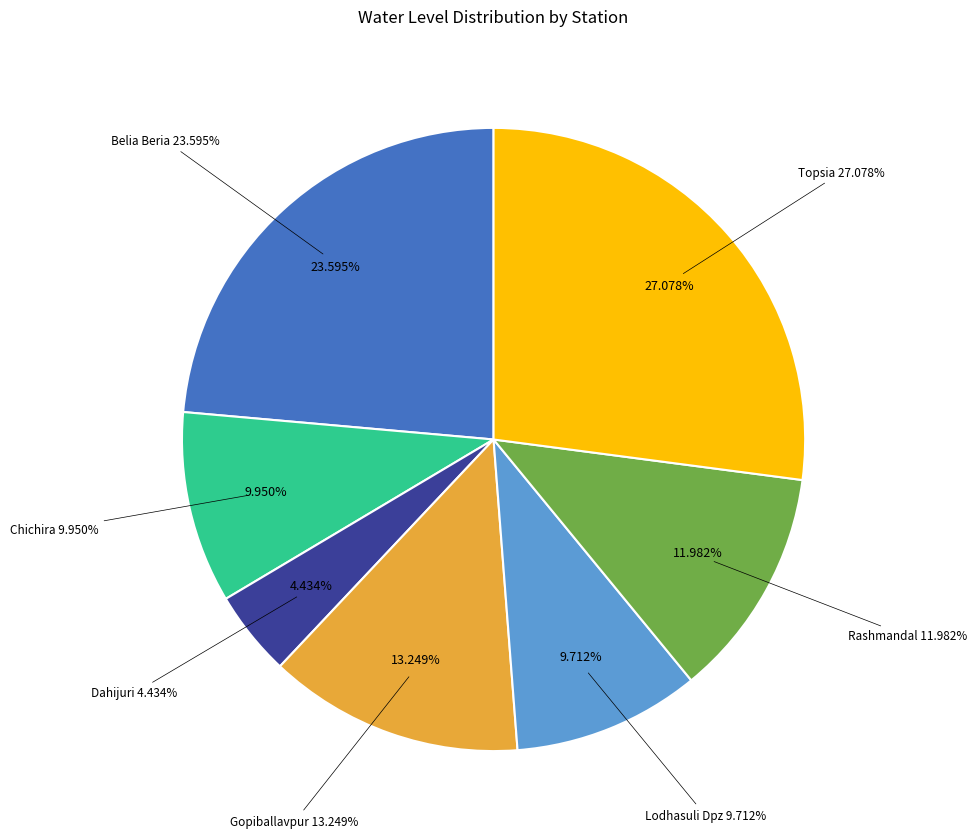

To the nearest percent, what is the difference between the Dahijuri and Rashmandal slice percentages?

8%